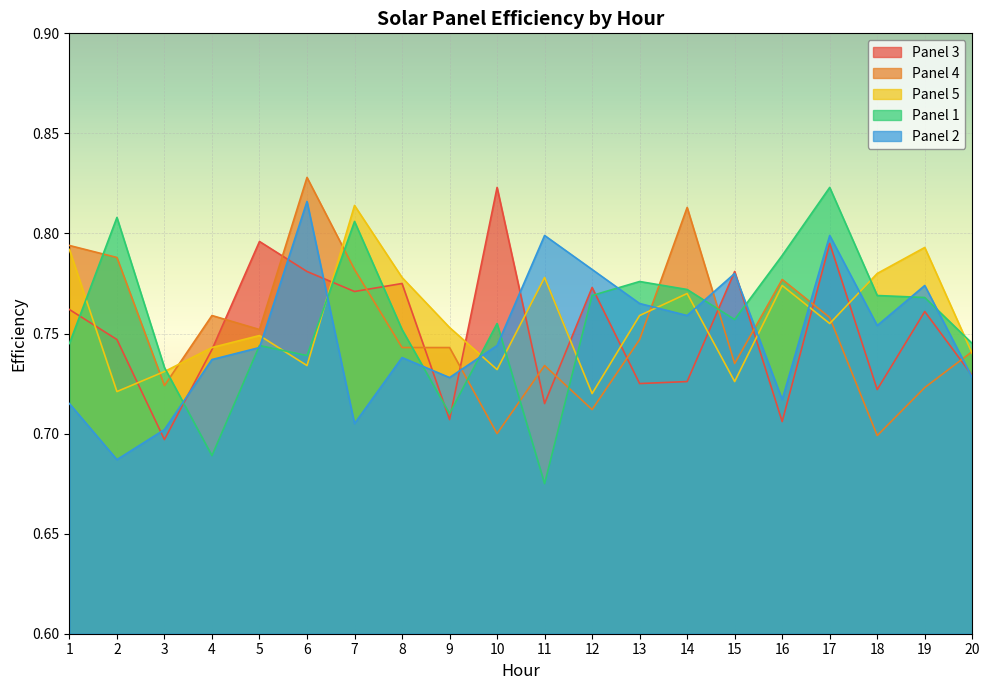

Where is the first local maximum for Panel 2?

6